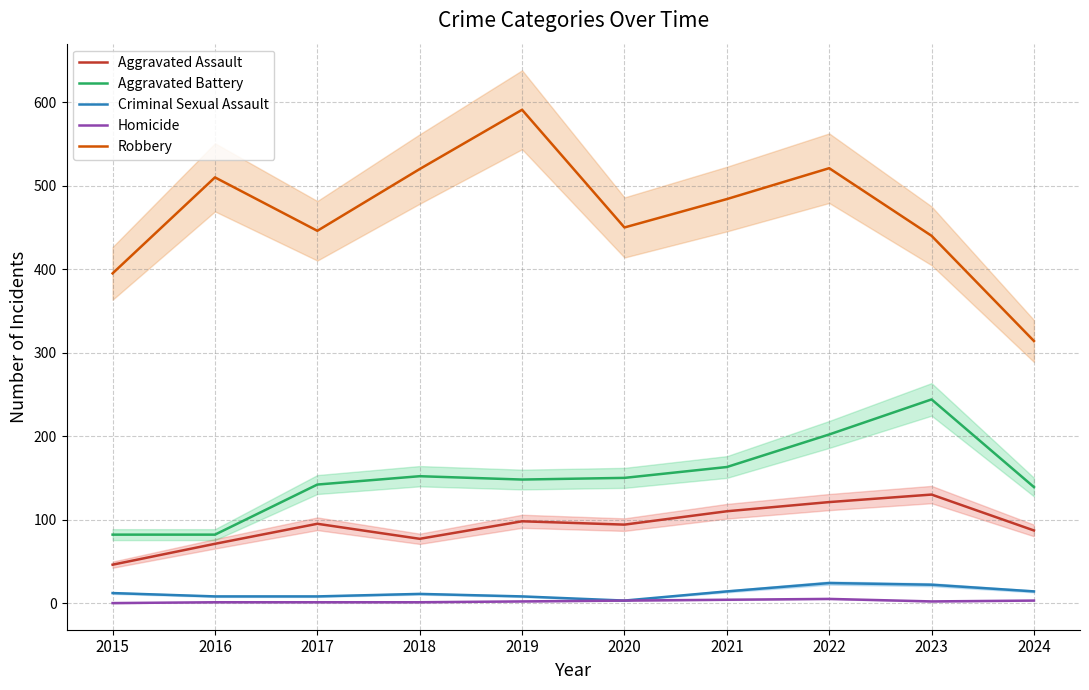

How many values in the Homicide series exceed 2?

4